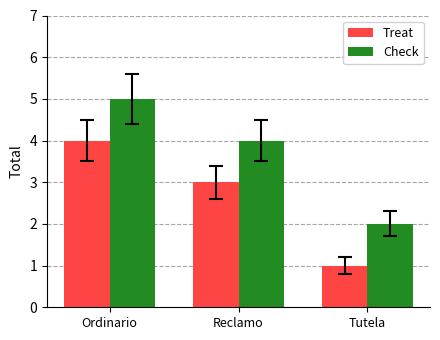

What is the maximum value shown in the chart?

5